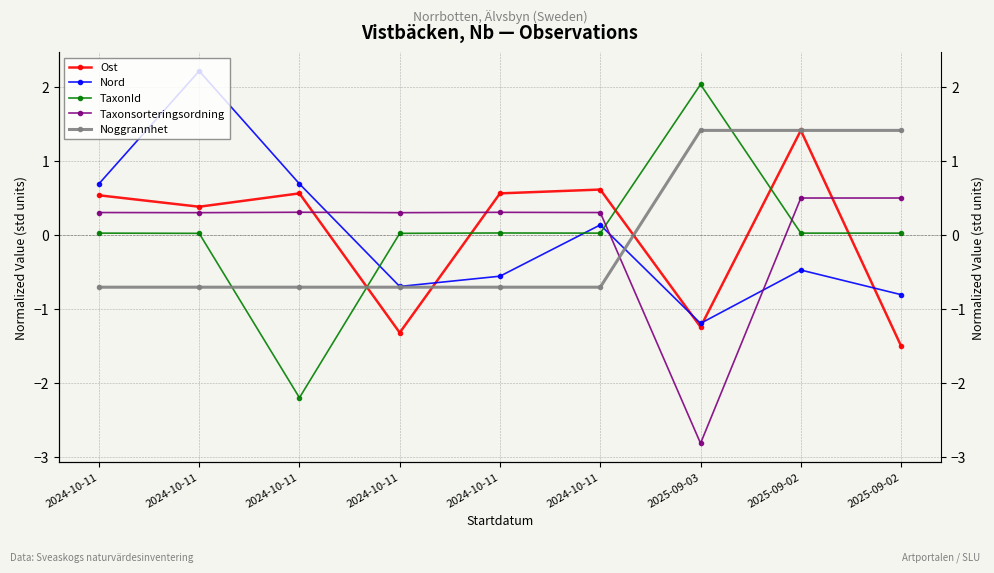

How many values in Nord are above zero?

4